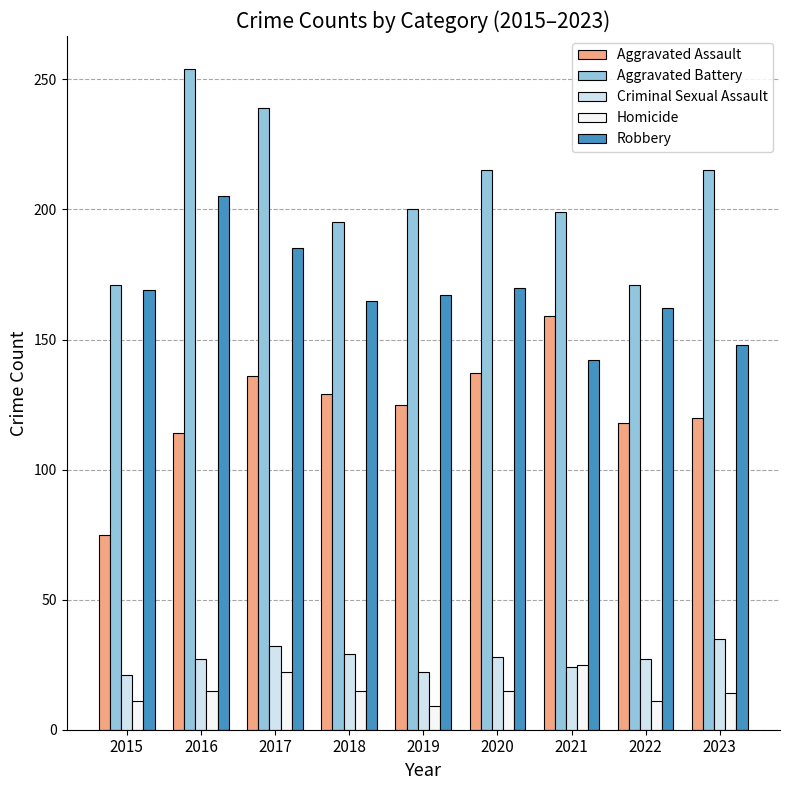

Is it true that Aggravated Battery equals 92 at 2018?

False